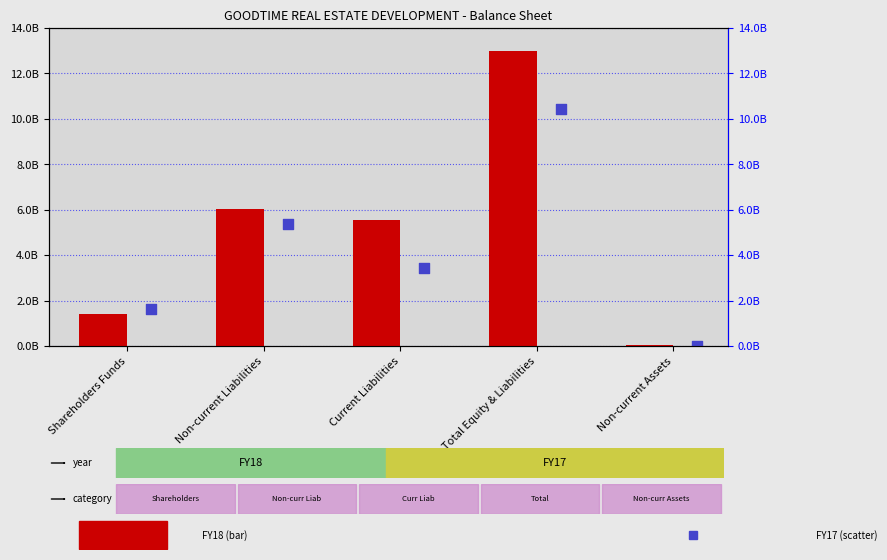

What are all the series names shown in the legend?

FY18, FY17